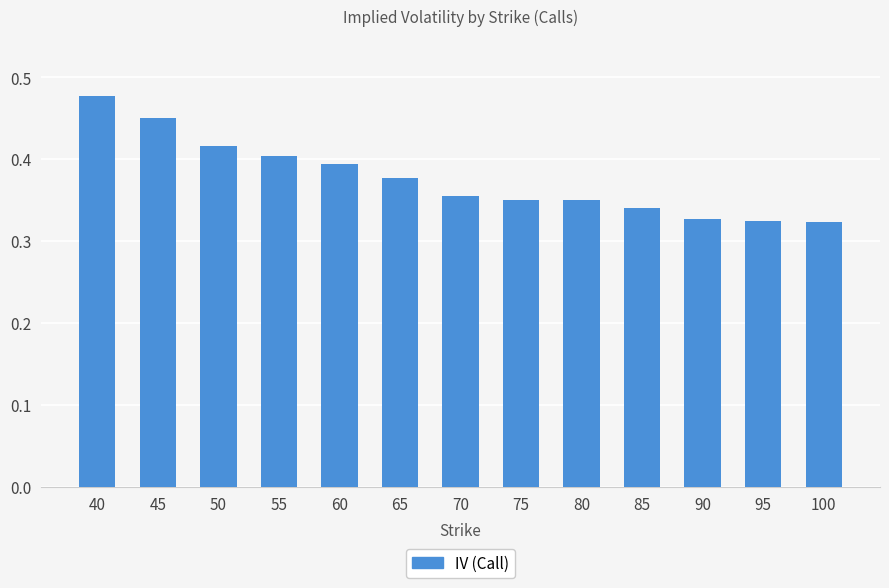

Is it true that the value at 80 is 0.4?

True